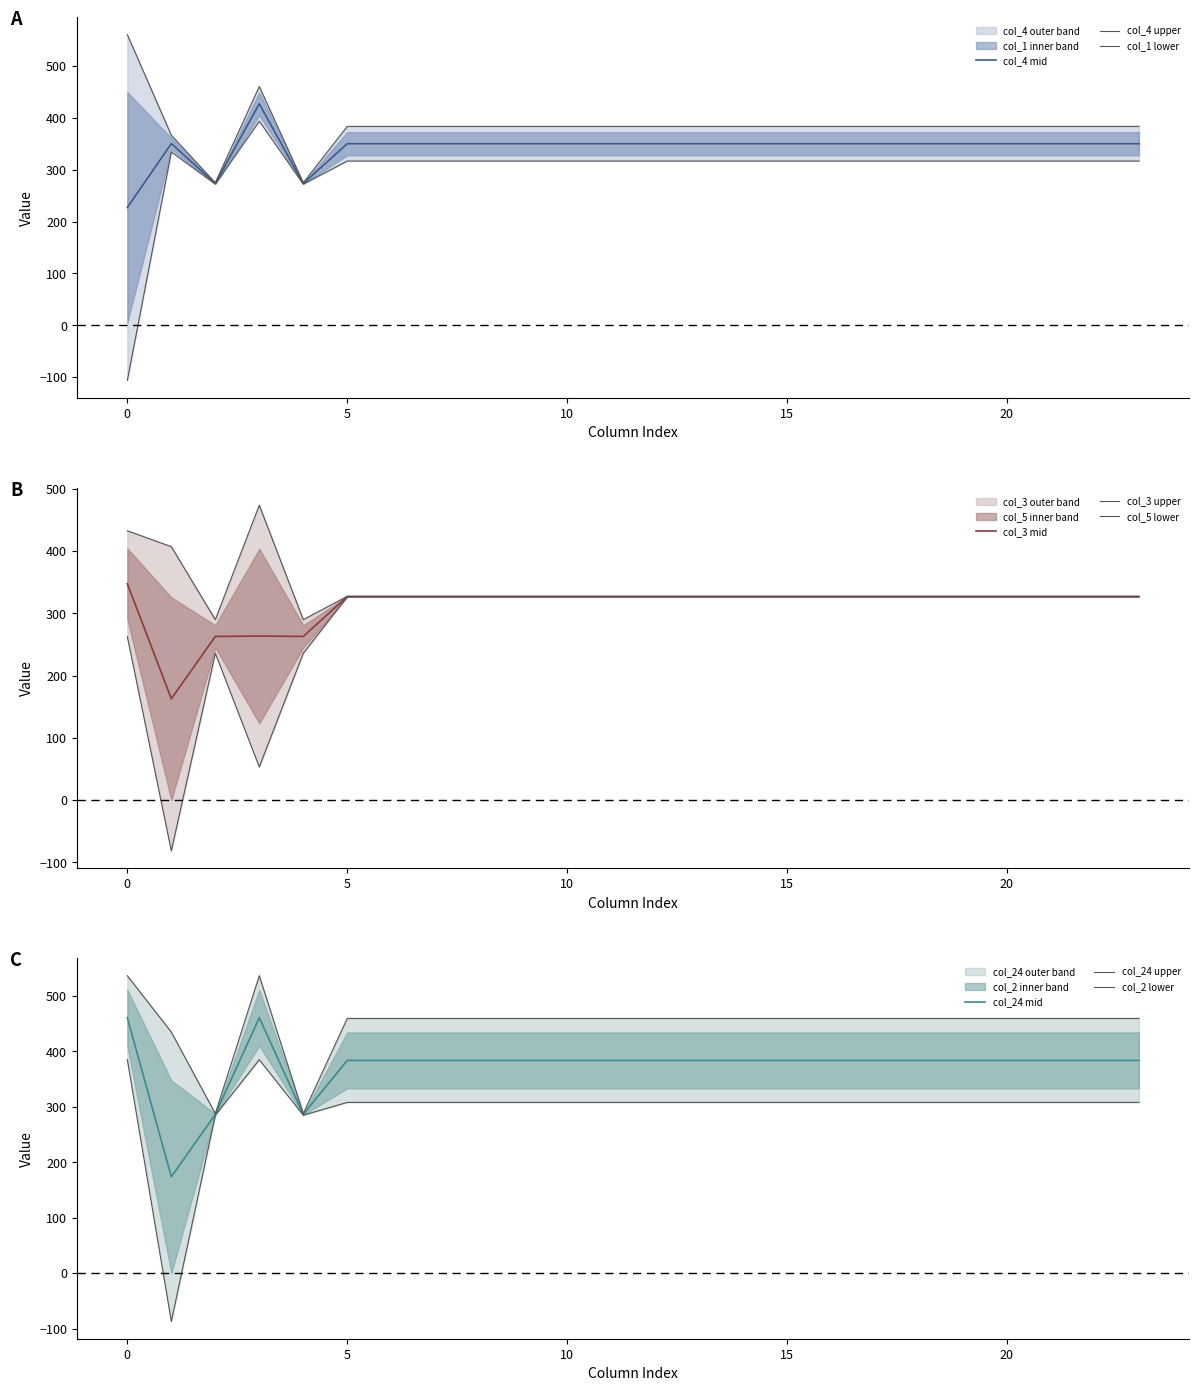

What is the maximum value for col_4 mid?

427.2